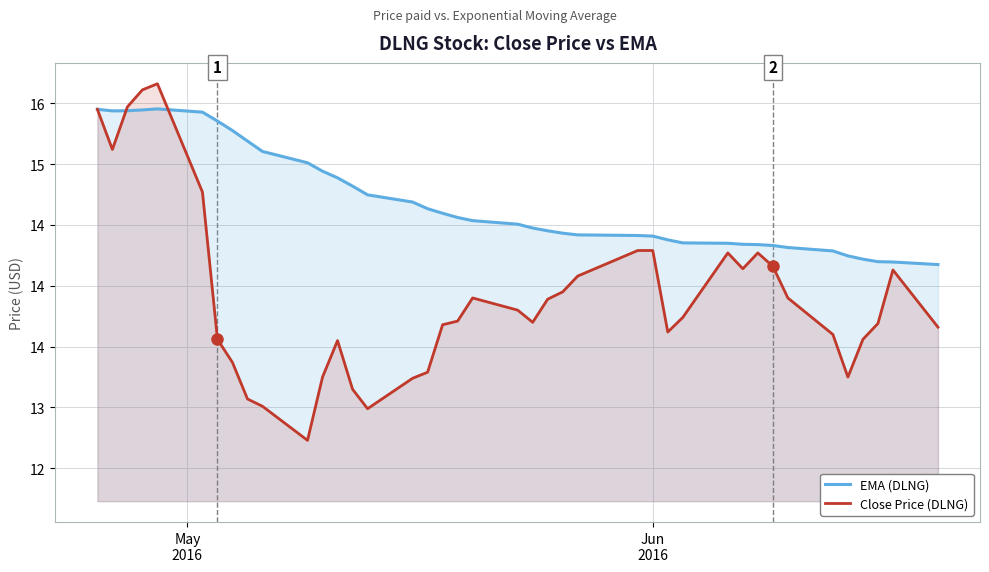

Which series has the largest total across all categories?

EMA (DLNG)